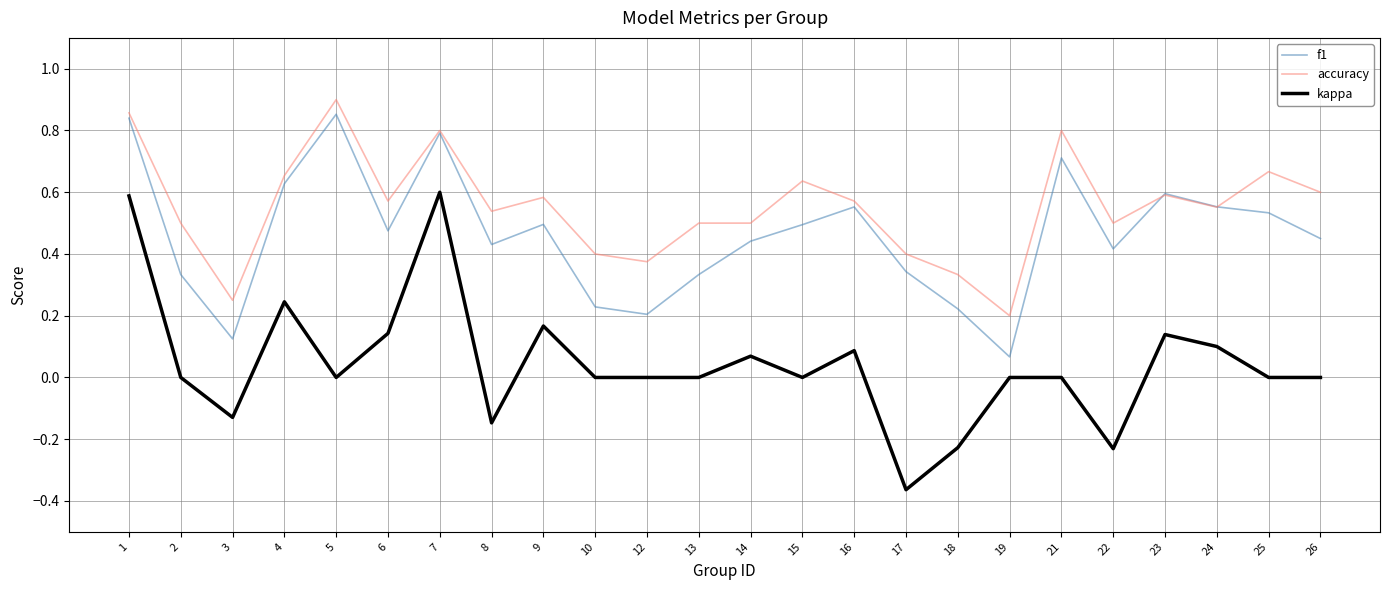

Which series changed the most between 9 and 13?

kappa